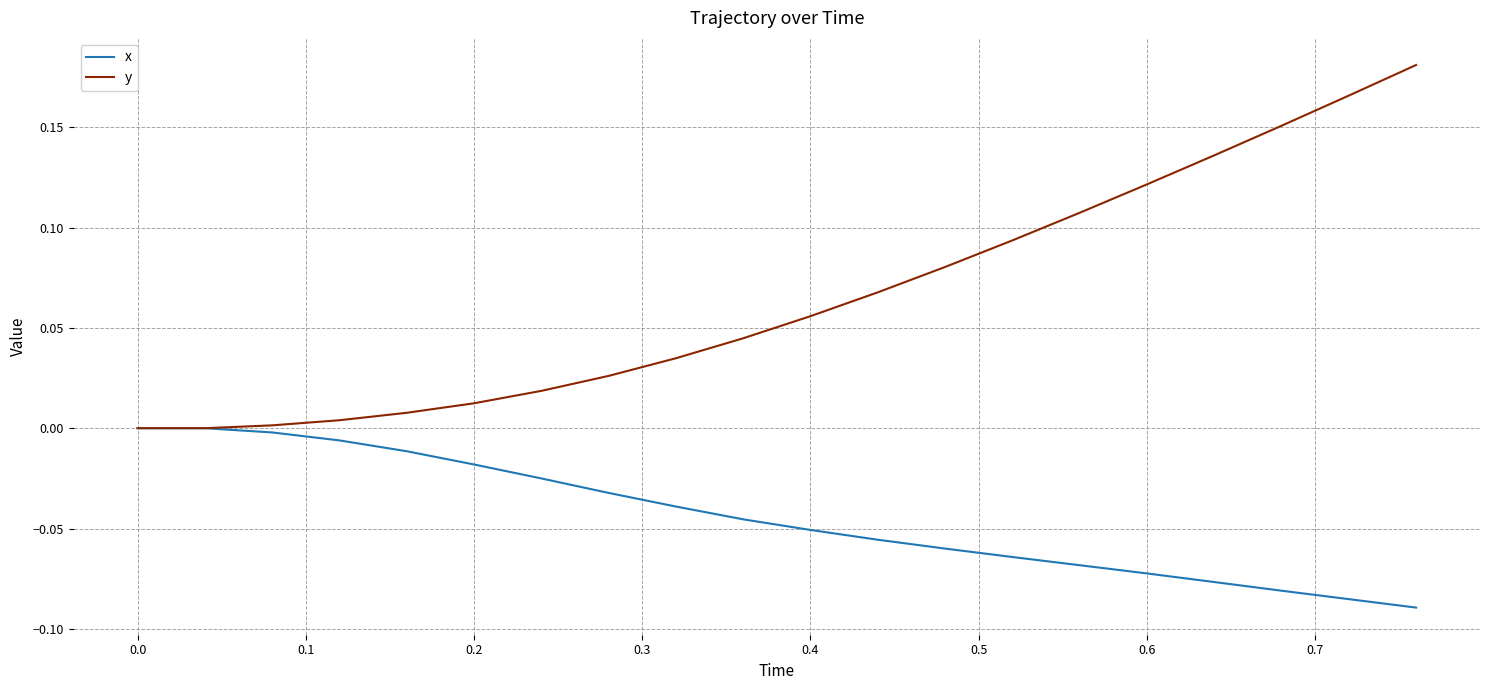

List the series in order of their peak value, highest first.

y, x